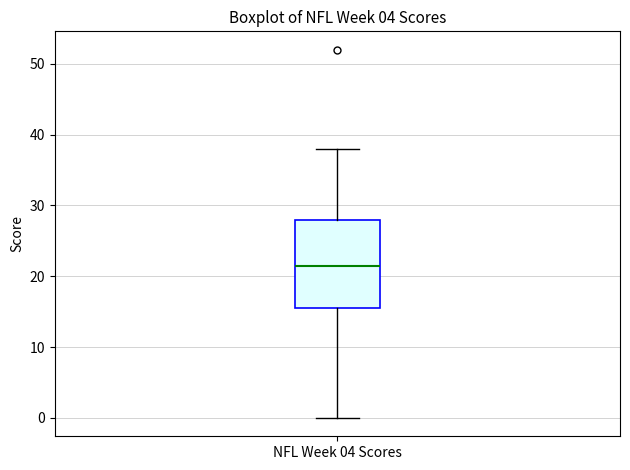

Transcribe this box plot: give where the median line is, the range the box spans, and where the two whiskers end, as read against the y-axis. The values are not printed on the chart, so give them approximately, as read against the axis.

median 22, box 16 to 28, whiskers 0 to 38